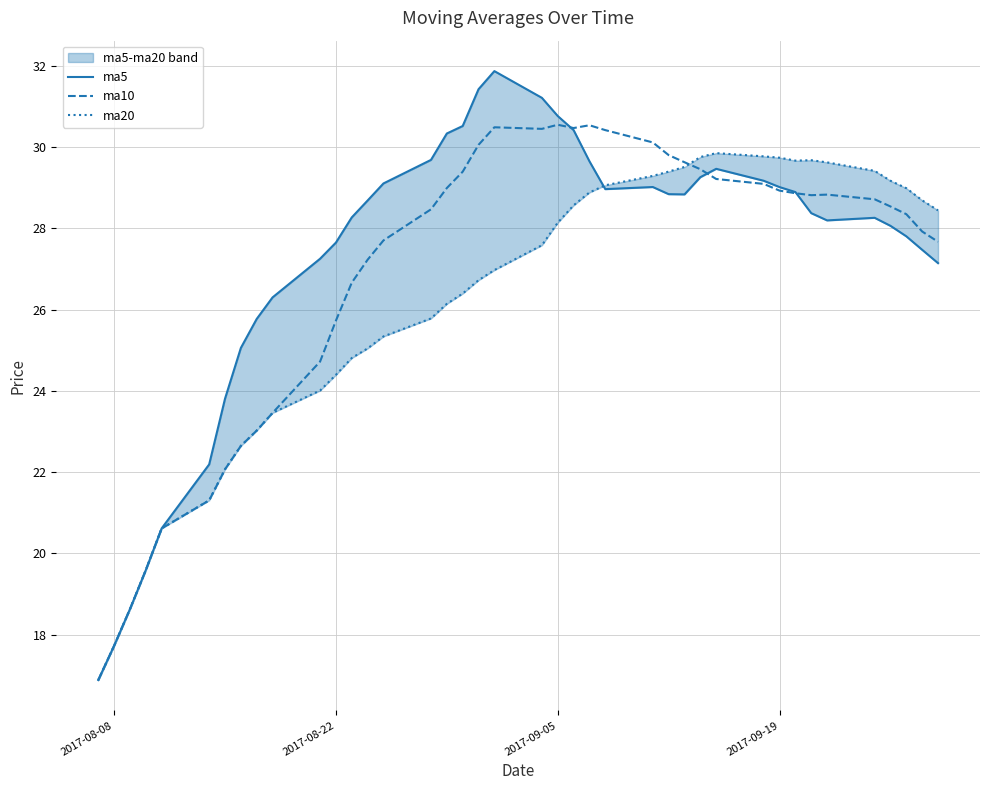

In ma10, how many points are higher than both neighbors (excluding endpoints)?

4